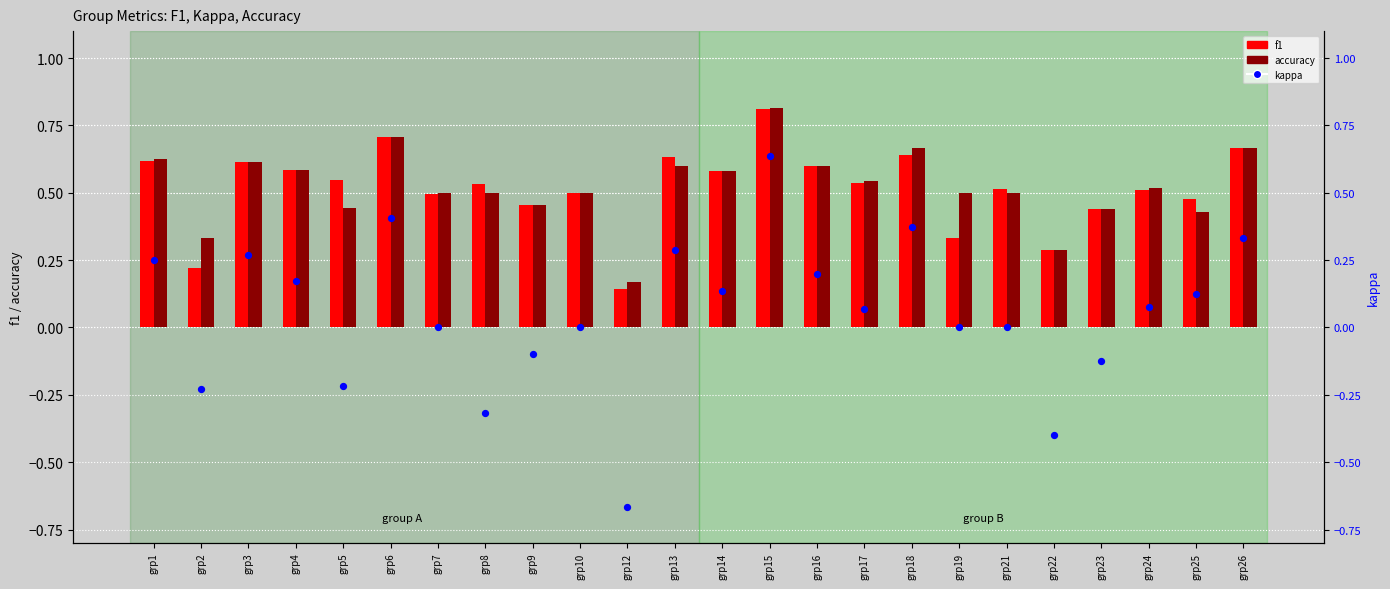

Which series has the largest total across all categories?

accuracy